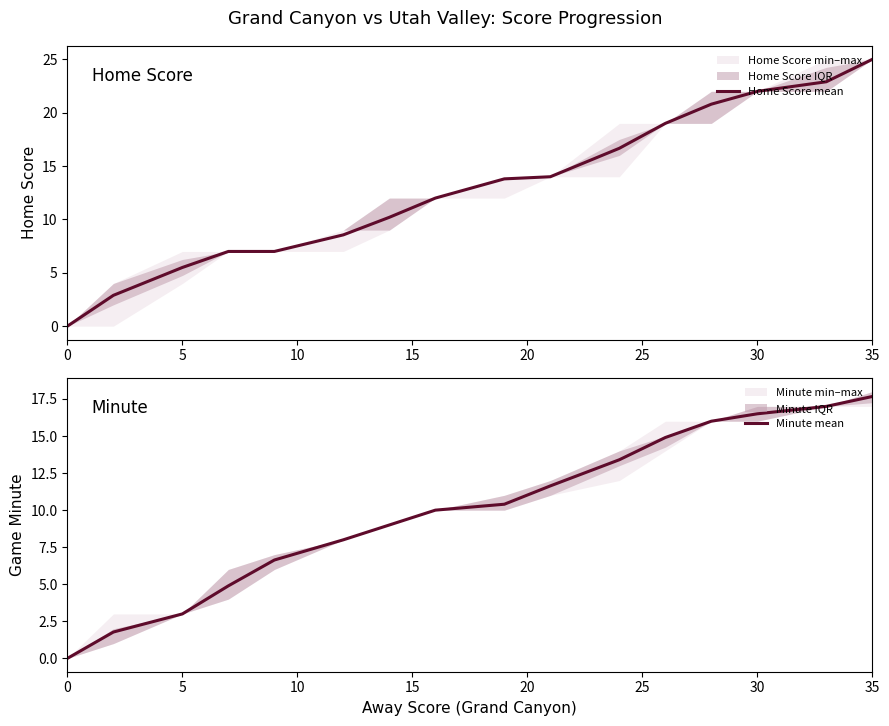

True or false: Home Score mean has a value of 34.4 at 30.

False